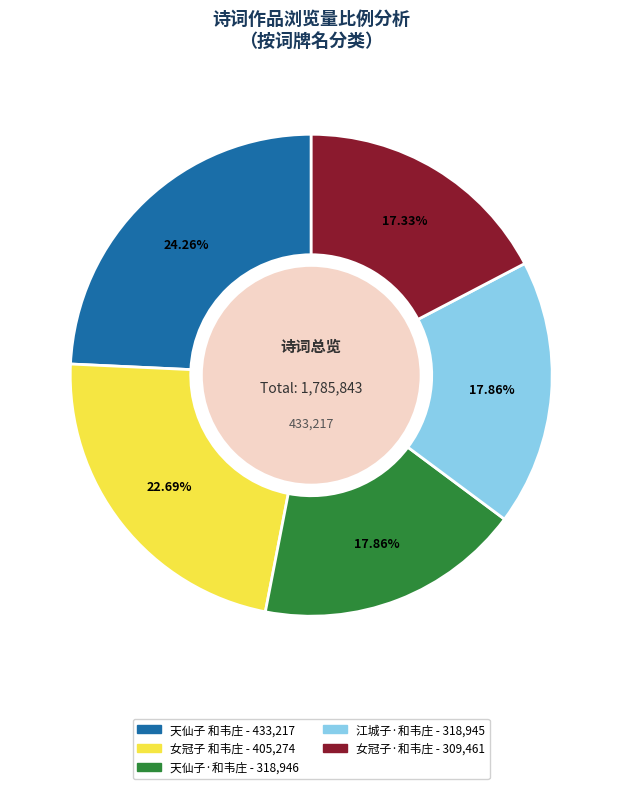

How many segments does this pie chart have?

5